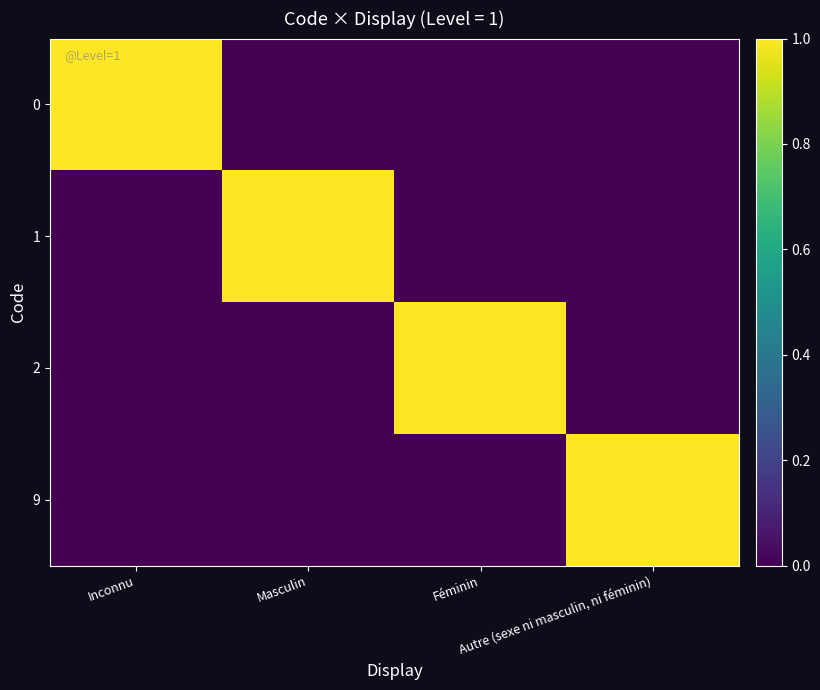

What is the total value across all series at Féminin?

1